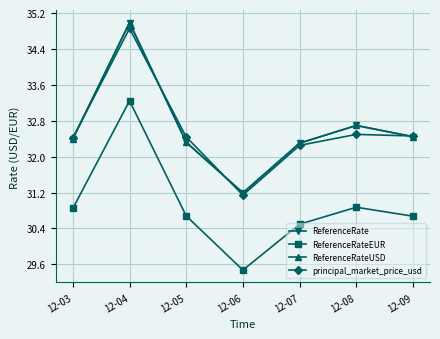

True or false: ReferenceRateEUR and ReferenceRate intersect in this chart.

False